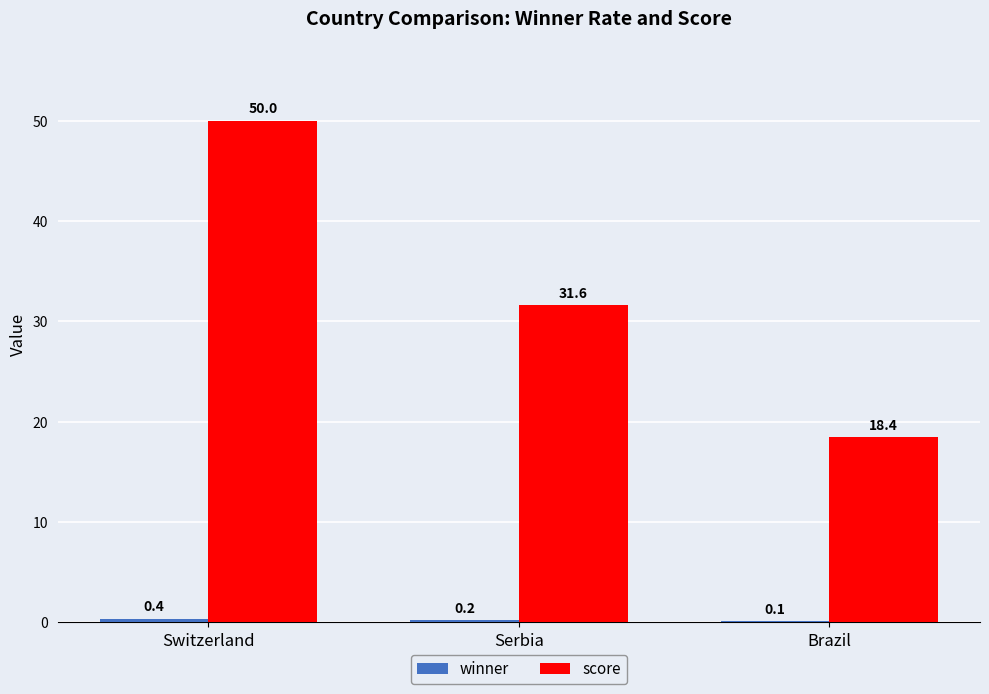

How many groups of bars are there?

3